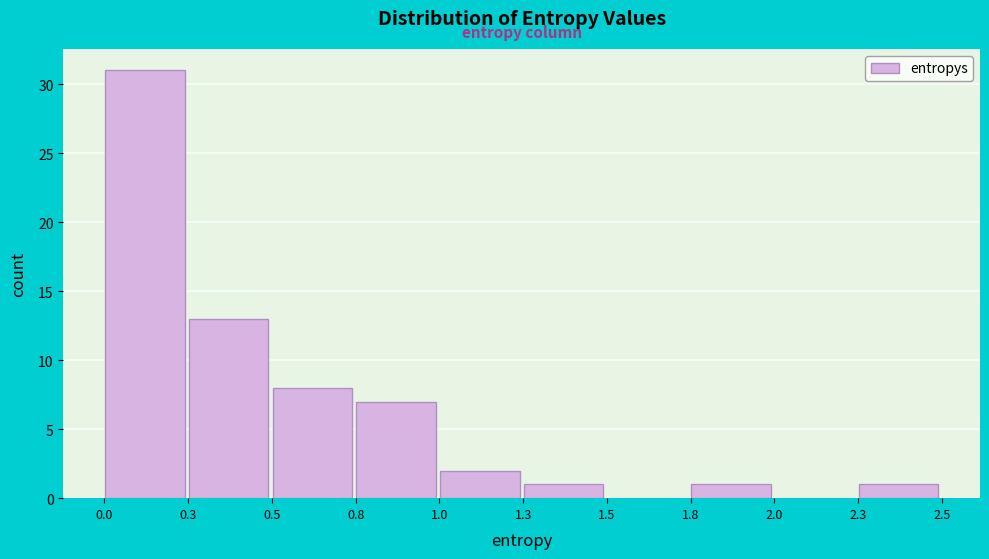

Reading left to right, transcribe all the data shown in this chart.

0.0=31	0.3=13	0.5=8	0.8=7	1.0=2	1.3=1	1.5=0	1.8=1	2.0=0	2.3=1